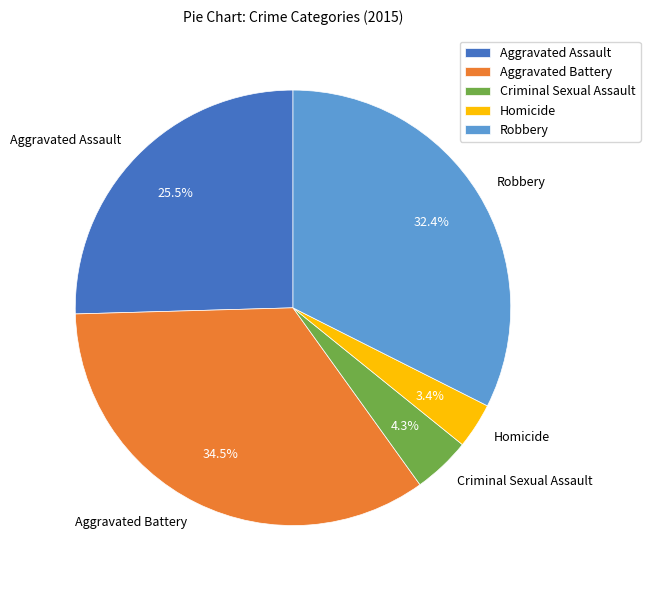

To the nearest percent, what is the difference between the largest and smallest slice percentages?

31%